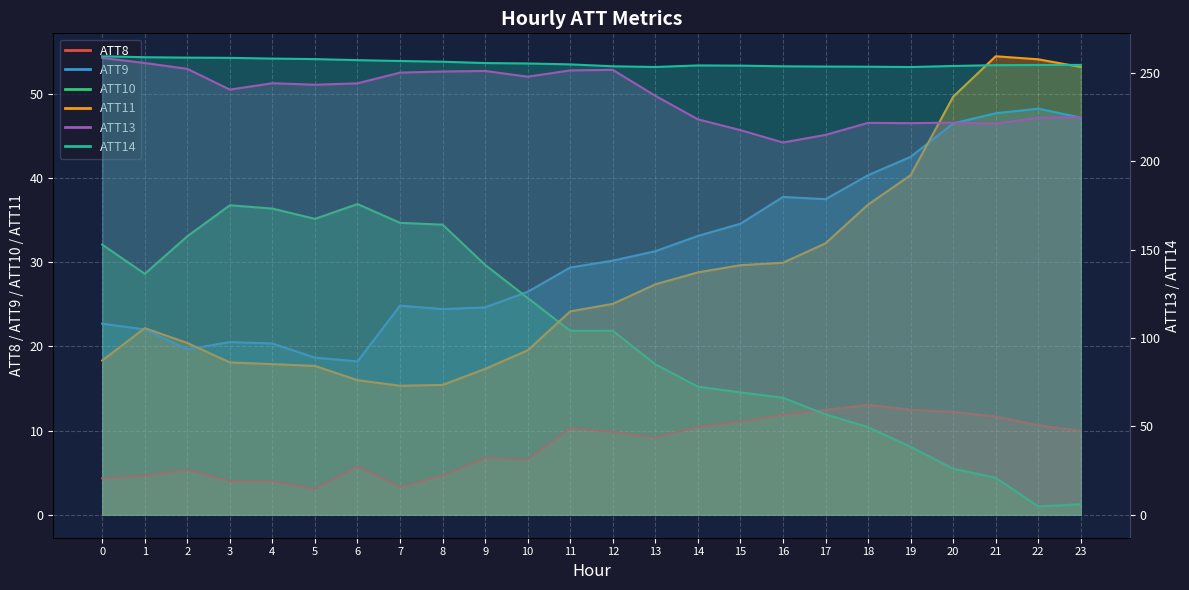

True or false: ATT14 and ATT10 intersect in this chart.

False